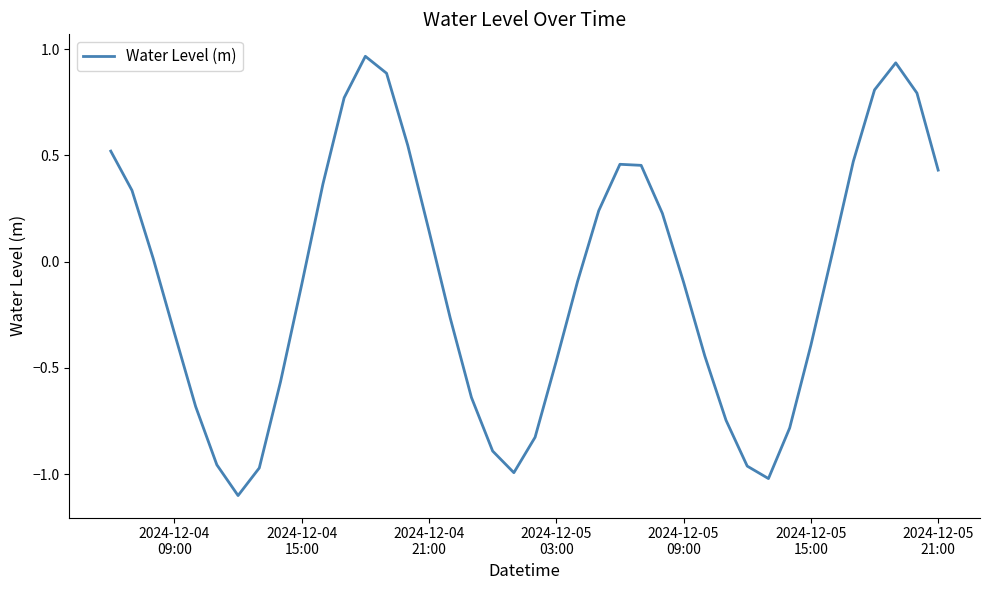

What is the difference between the maximum and minimum values?

2.1